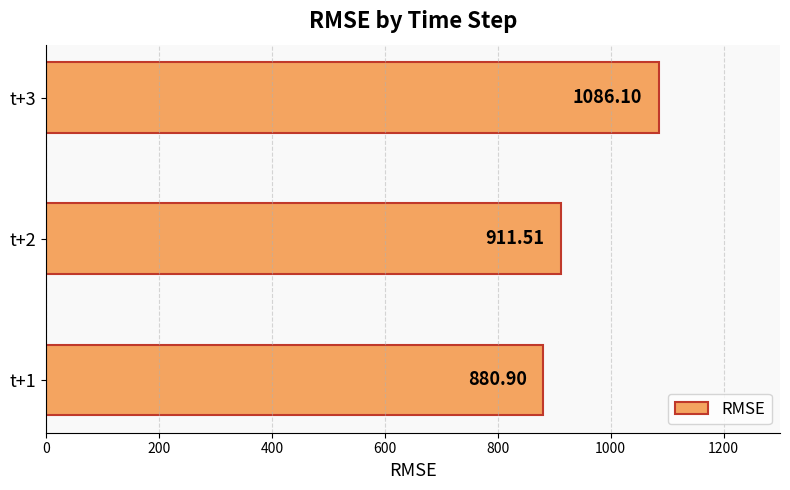

Which has a higher value, t+1 or t+3?

t+3